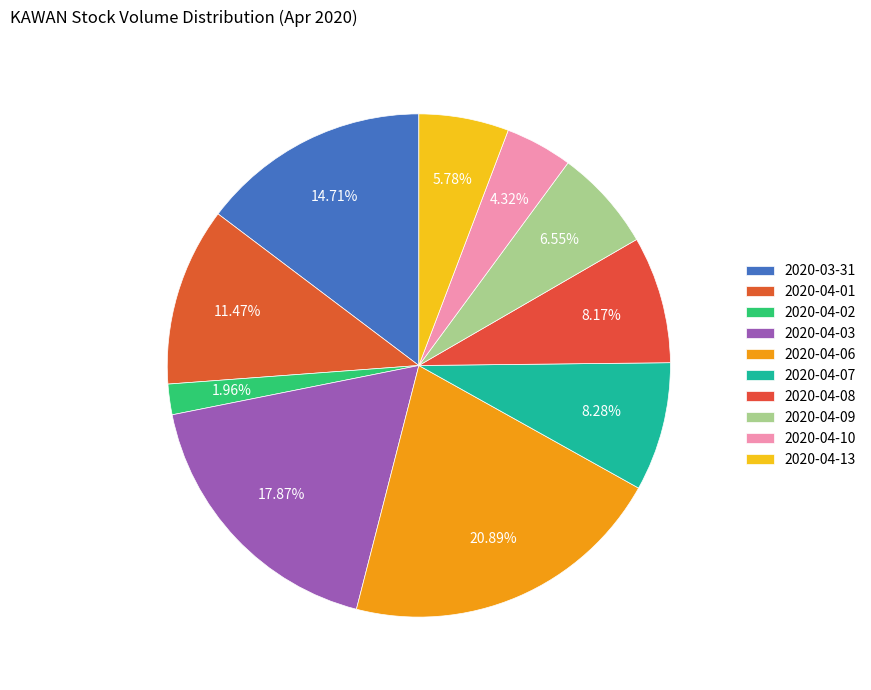

Count the number of slices in the pie.

10